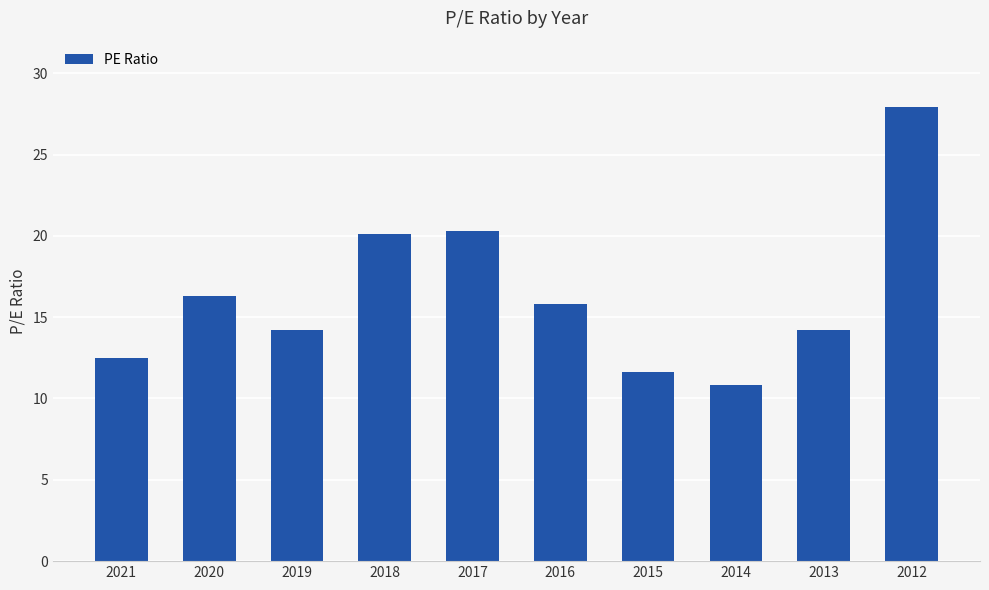

Reading right to left, what are all the values shown in this chart?

2012=27.9	2013=14.2	2014=10.8	2015=11.6	2016=15.8	2017=20.3	2018=20.1	2019=14.2	2020=16.3	2021=12.5